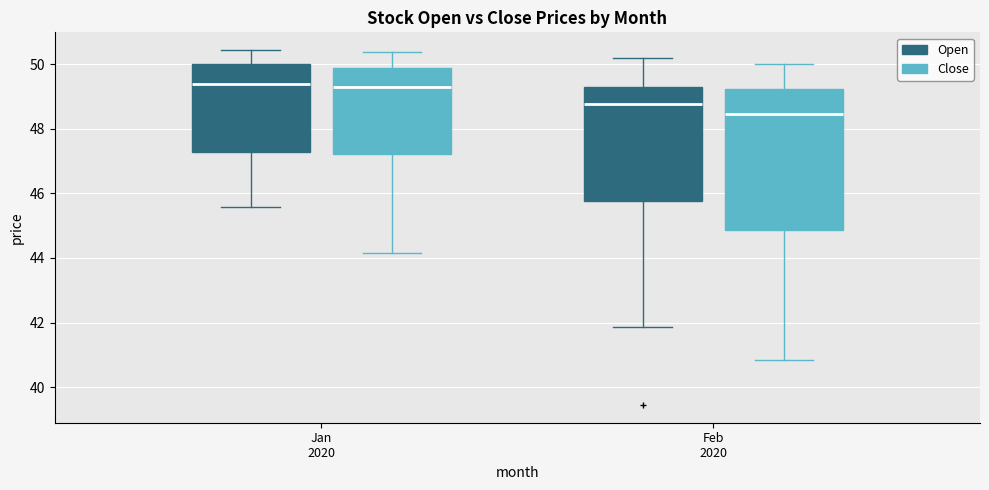

Reading left to right, read every box against the y-axis: the position of its median line, the range the box covers, and the ends of its whiskers. The values are not printed on the chart, so give them approximately, as read against the axis.

Jan 2020 (Open): median 49.4, box 47.2 to 50.0, whiskers 45.6 to 50.4
Jan 2020 (Close): median 49.4, box 47.2 to 49.8, whiskers 44.2 to 50.4
Feb 2020 (Open): median 48.8, box 45.8 to 49.2, whiskers 41.8 to 50.2
Feb 2020 (Close): median 48.4, box 44.8 to 49.2, whiskers 40.8 to 50.0